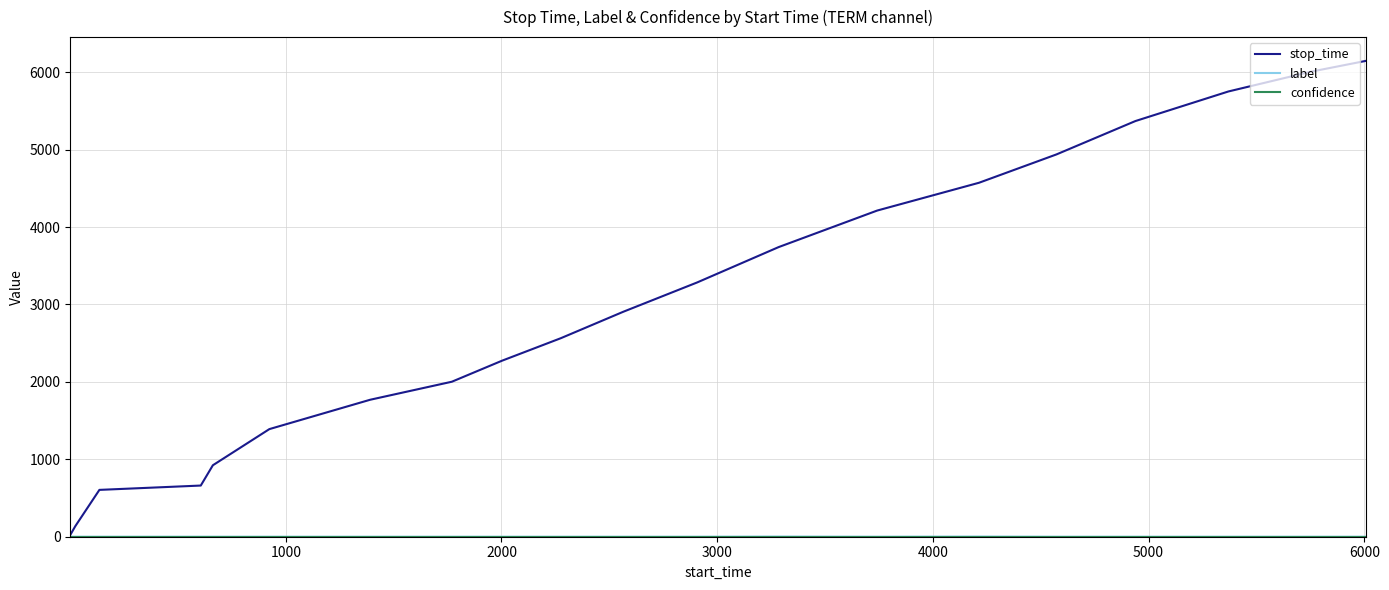

Which series has the largest total across all categories?

stop_time